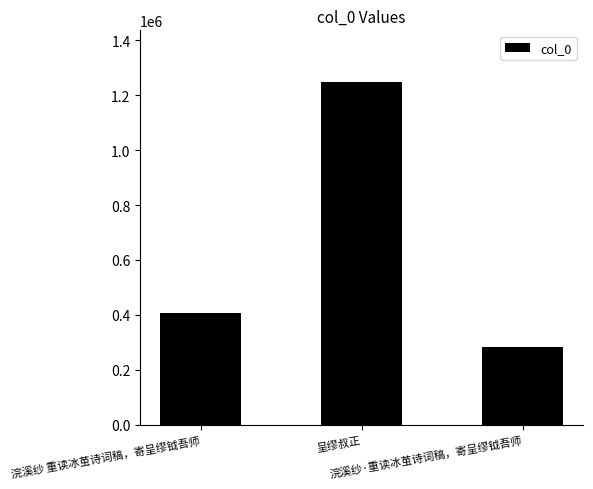

List the labels in order of value, largest first.

呈缪叔正, 浣溪纱 重读冰茧诗词稿，寄呈缪钺吾师, 浣溪纱·重读冰茧诗词稿，寄呈缪钺吾师